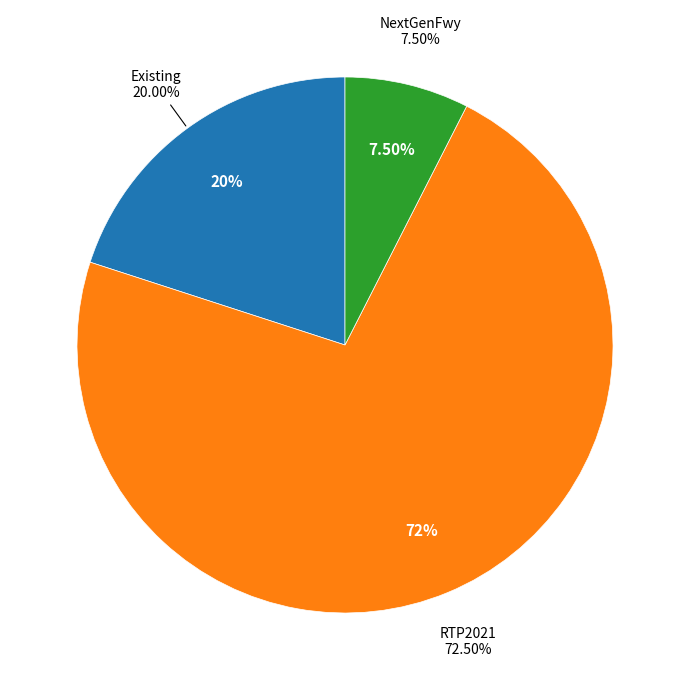

Which slice is the largest?

RTP2021